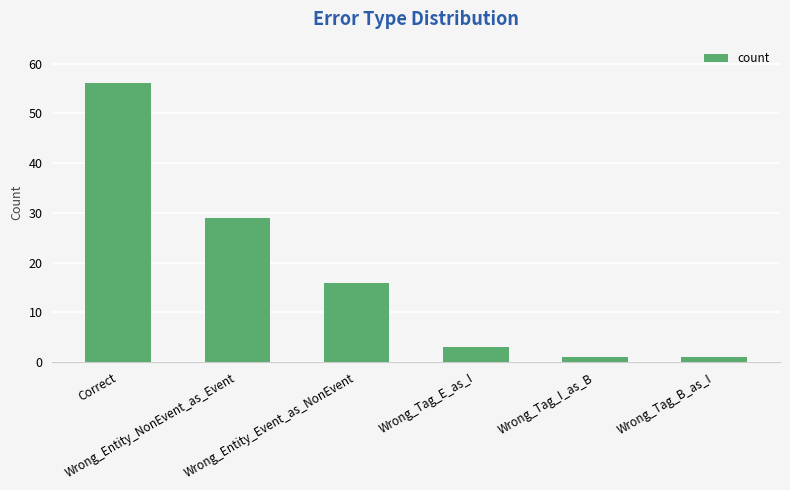

What is the value of the 3rd bar from the left?

16